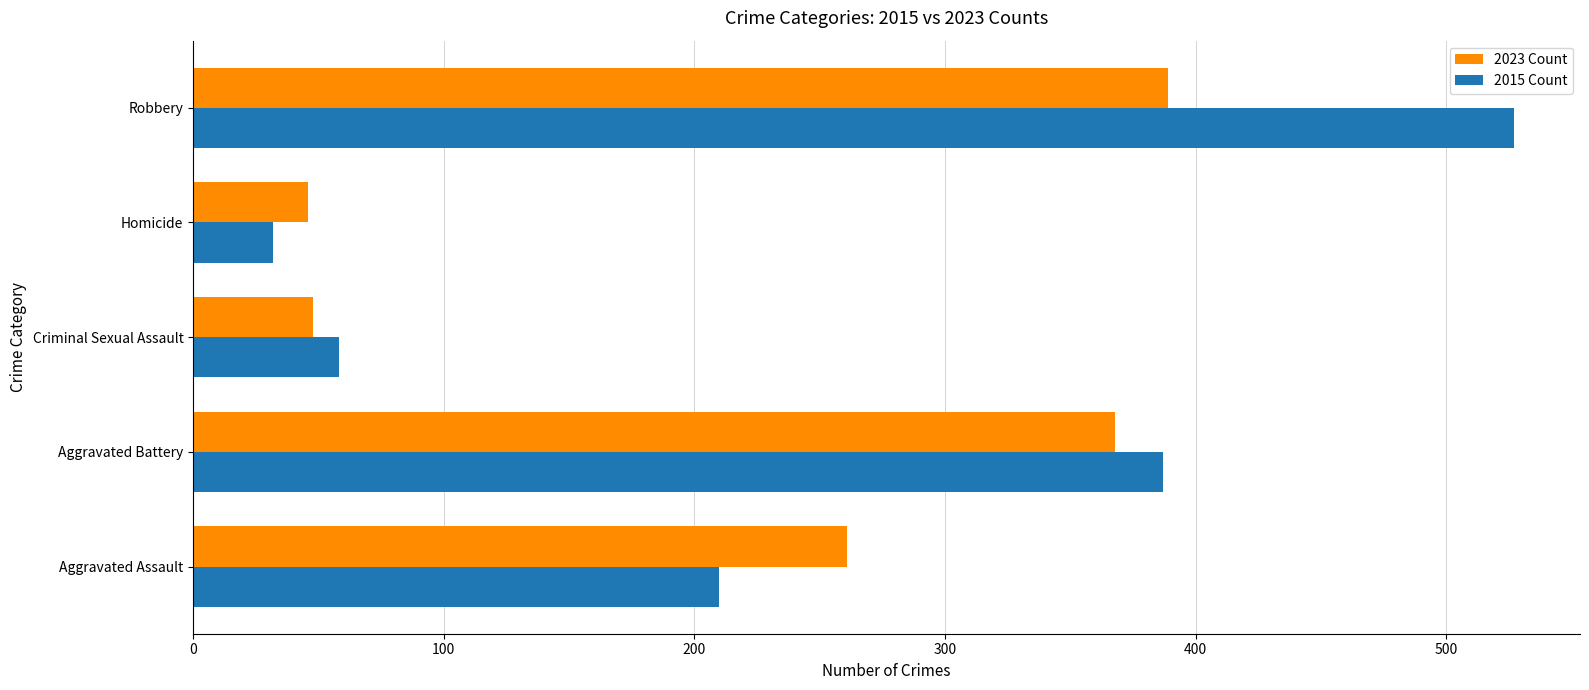

What is the average value of the 2023 Count series?

222